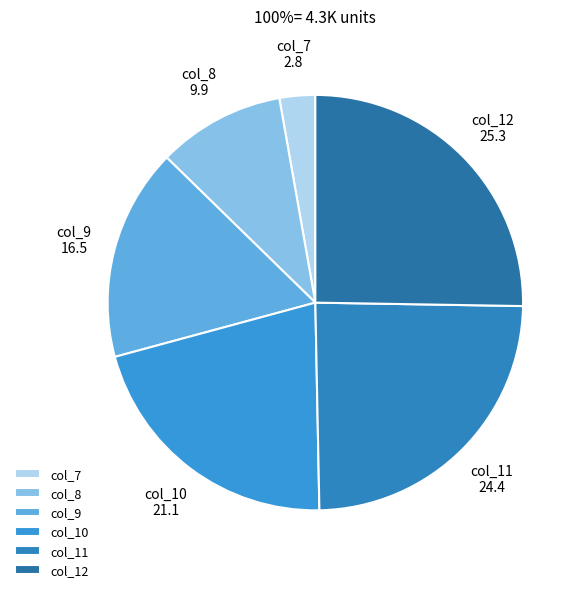

How many segments does this pie chart have?

6